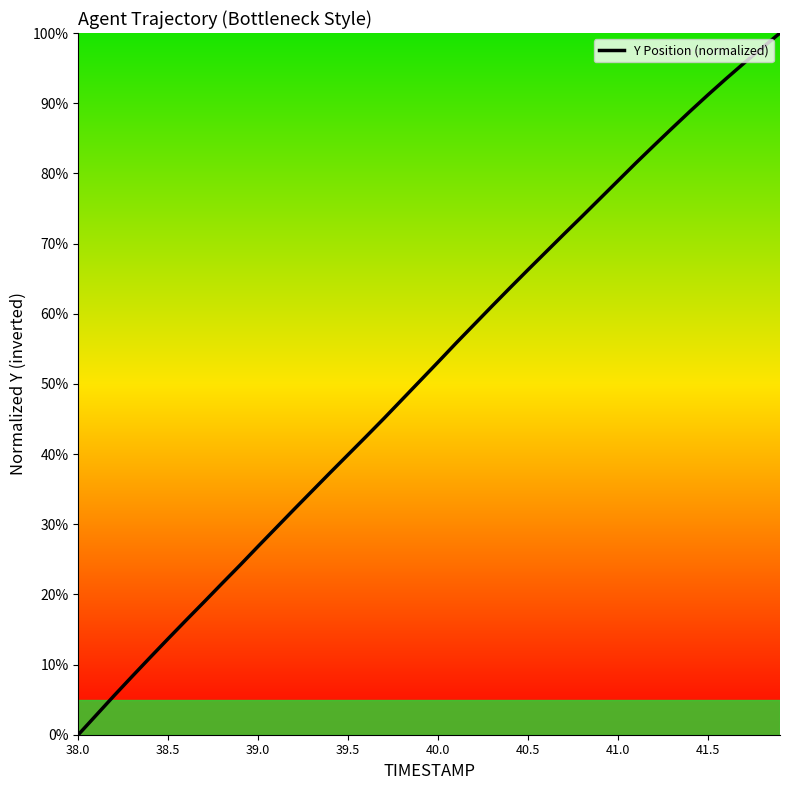

What is the greatest value displayed?

100.0